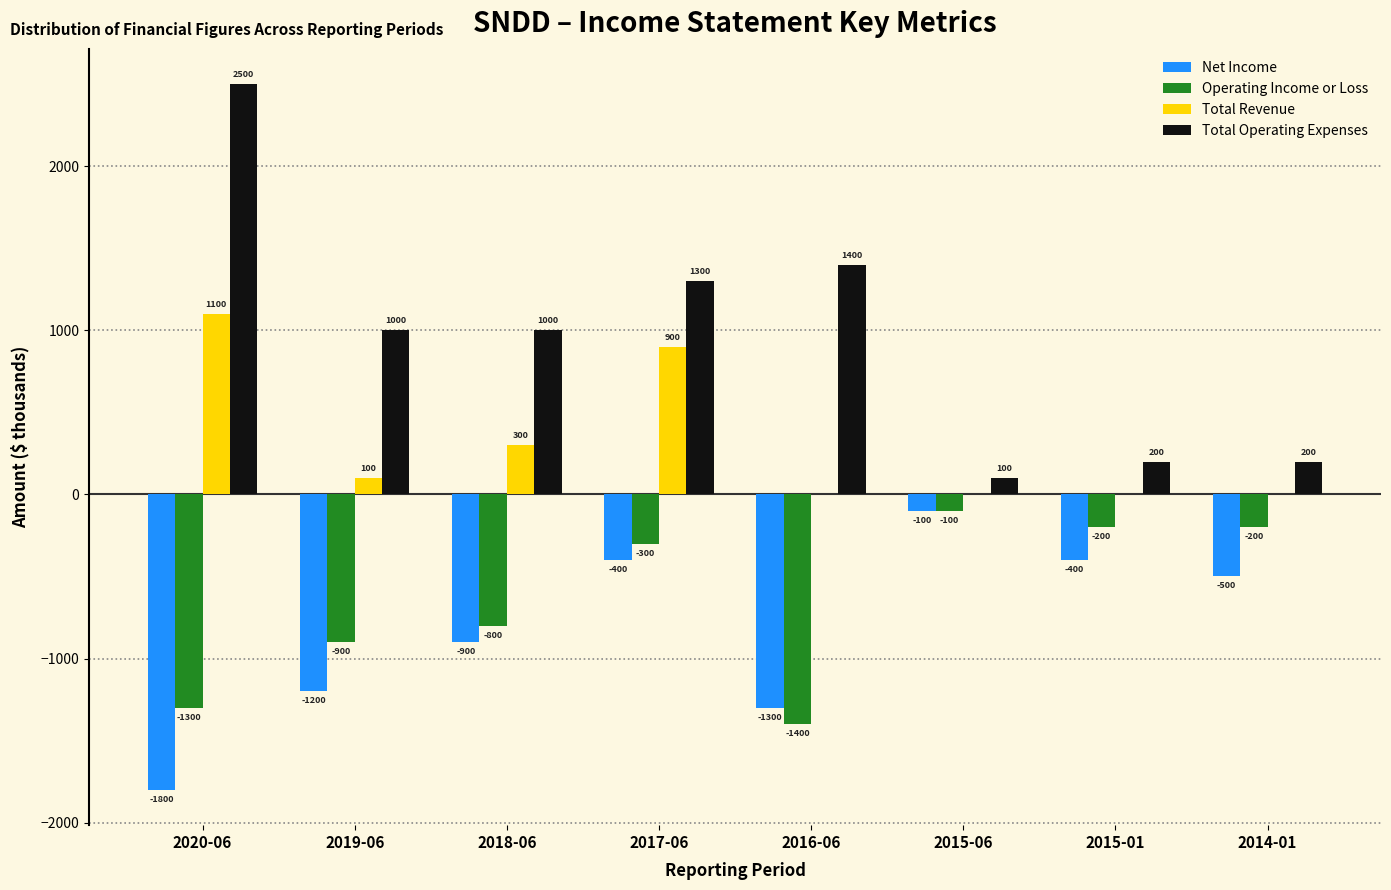

Reading left to right, what are all the values shown in this chart?

Net Income: 2020-06=-1800	2019-06=-1200	2018-06=-900	2017-06=-400	2016-06=-1300	2015-06=-100	2015-01=-400	2014-01=-500
Operating Income or Loss: 2020-06=-1300	2019-06=-900	2018-06=-800	2017-06=-300	2016-06=-1400	2015-06=-100	2015-01=-200	2014-01=-200
Total Revenue: 2020-06=1100	2019-06=100	2018-06=300	2017-06=900	2016-06=0	2015-06=0	2015-01=0	2014-01=0
Total Operating Expenses: 2020-06=2500	2019-06=1000	2018-06=1000	2017-06=1300	2016-06=1400	2015-06=100	2015-01=200	2014-01=200